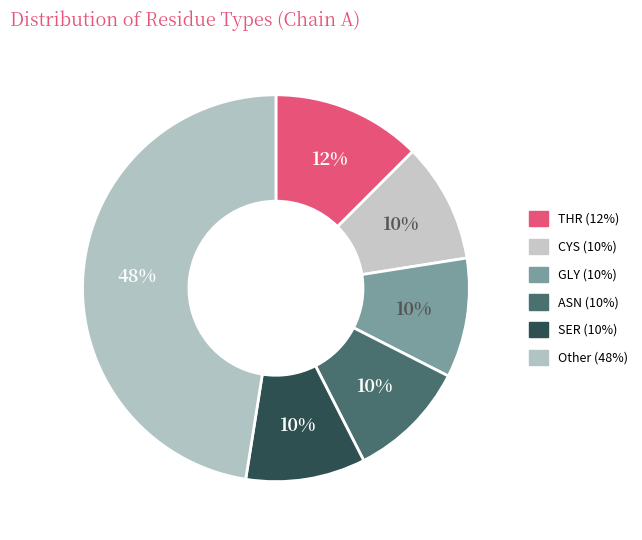

Count the number of slices in the pie.

6